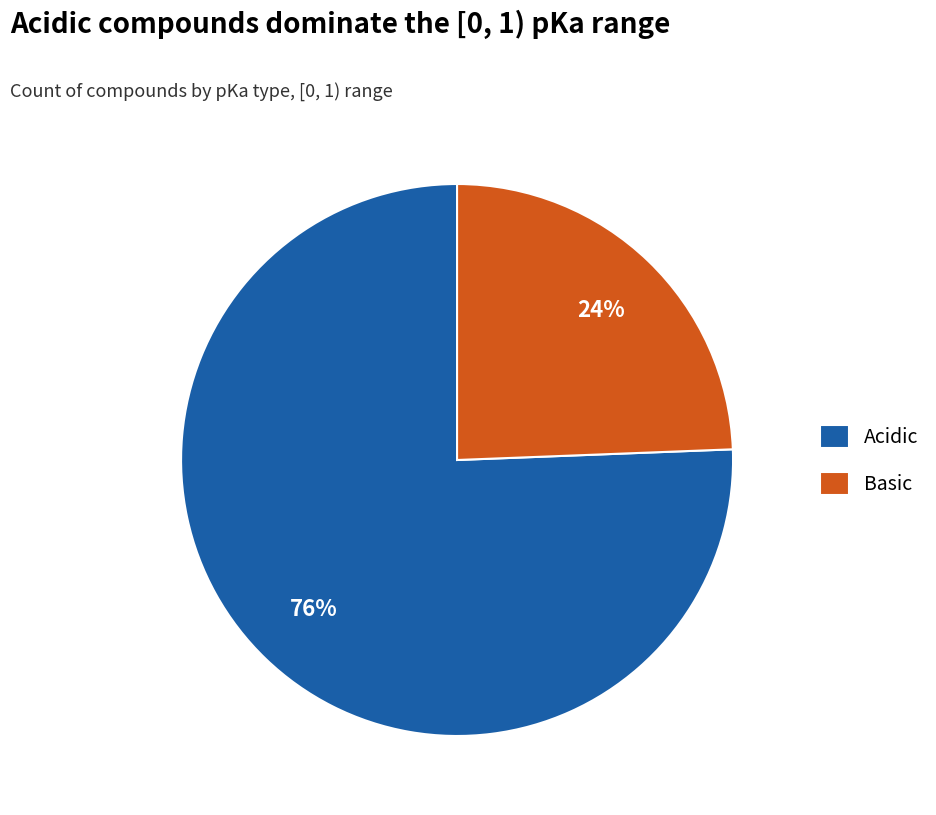

Combined, do Acidic and Basic account for over 50%?

Yes